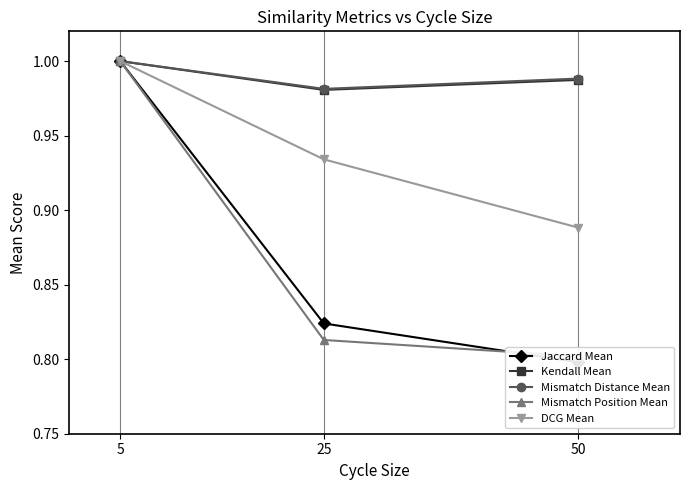

Reading left to right, list all the values displayed in this chart.

Jaccard Mean: 1.0	0.8	0.8
Kendall Mean: 1.0	1.0	1.0
Mismatch Distance Mean: 1.0	1.0	1.0
Mismatch Position Mean: 1.0	0.8	0.8
DCG Mean: 1.0	0.9	0.9